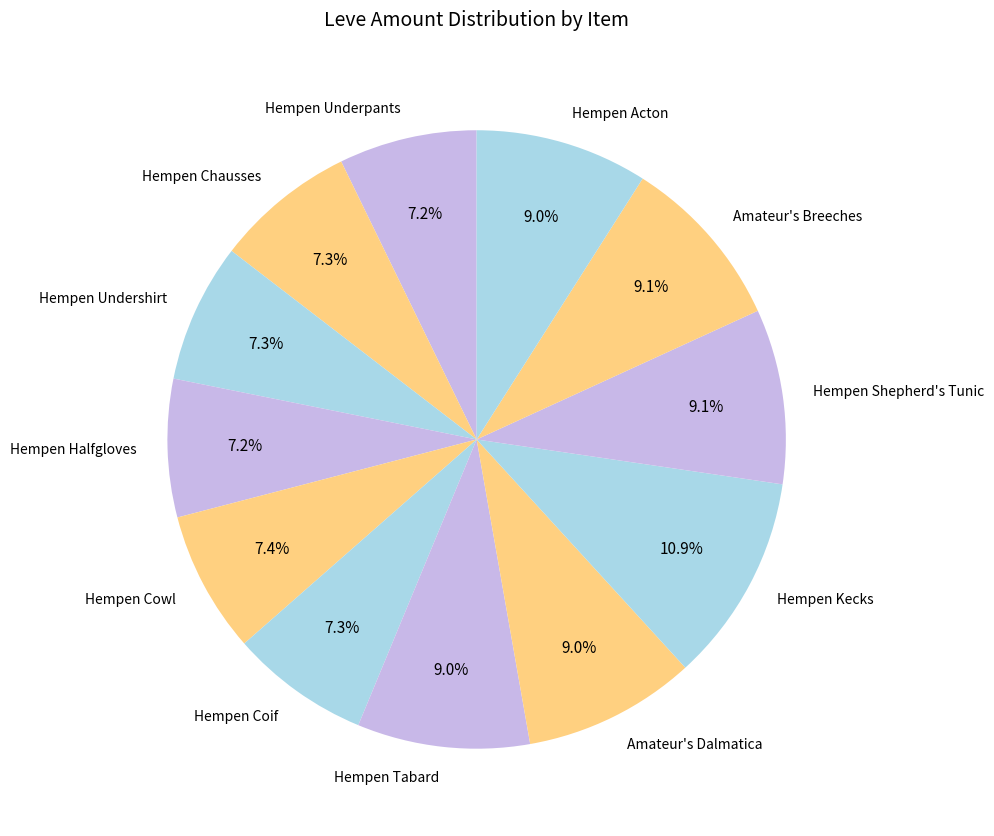

Is it true that Hempen Cowl is 19% of the pie?

False